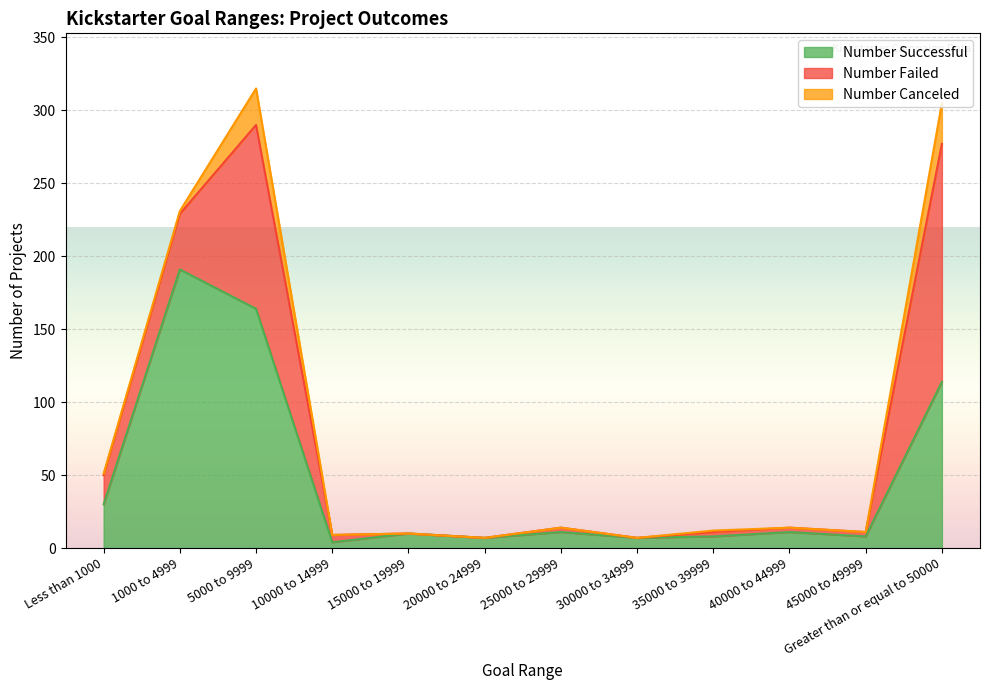

Does the chart display data point markers on the line(s)?

No